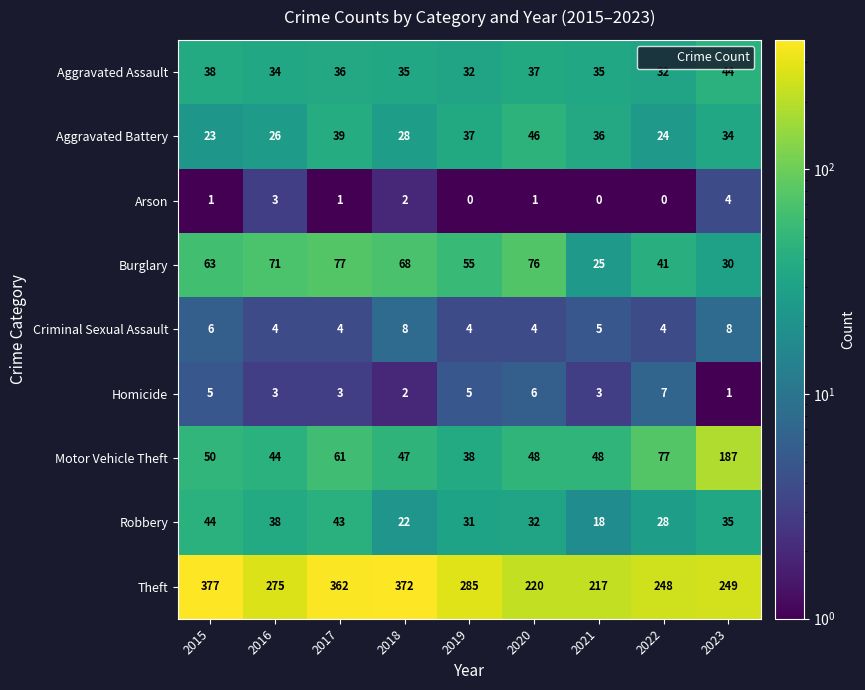

What is the minimum value shown in the chart?

0